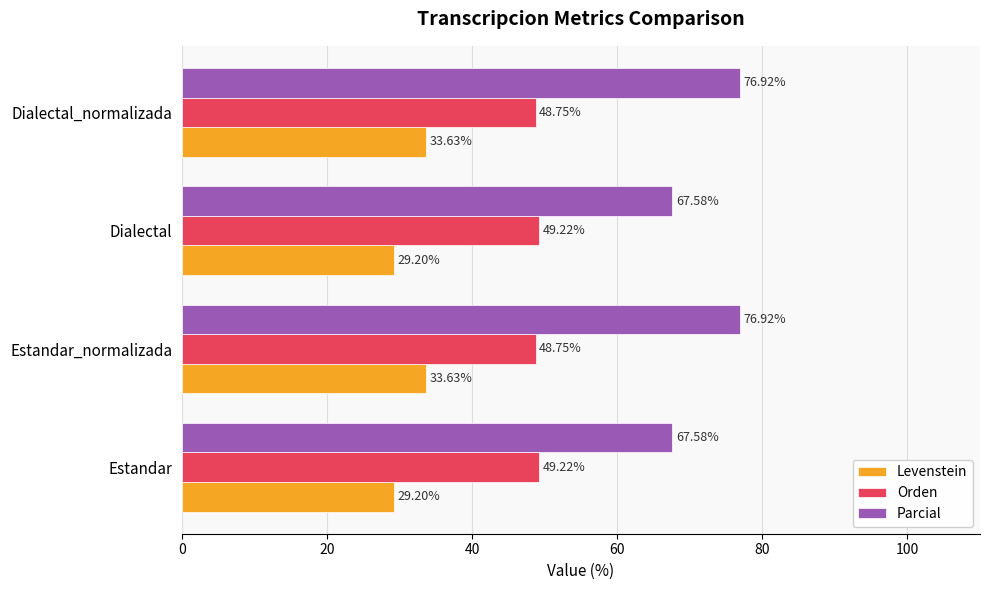

Between Dialectal and Dialectal_normalizada, which series saw the biggest shift?

Parcial